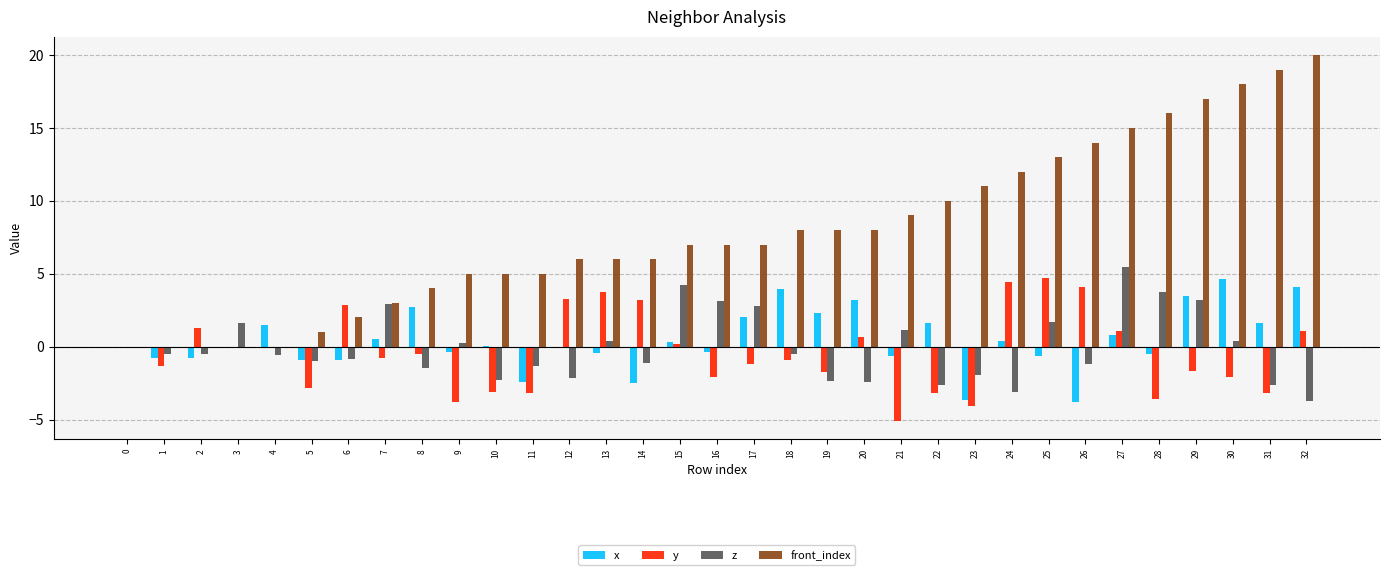

How many groups of bars are there?

33